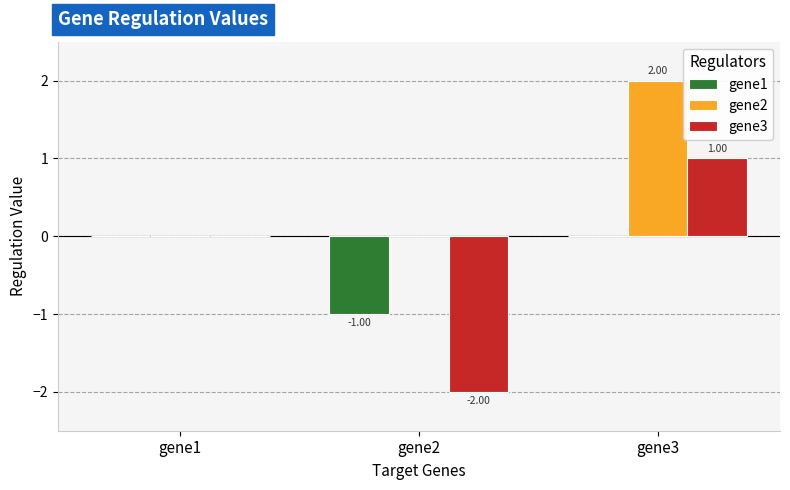

Between gene1 and gene2, which series saw the biggest shift?

gene3